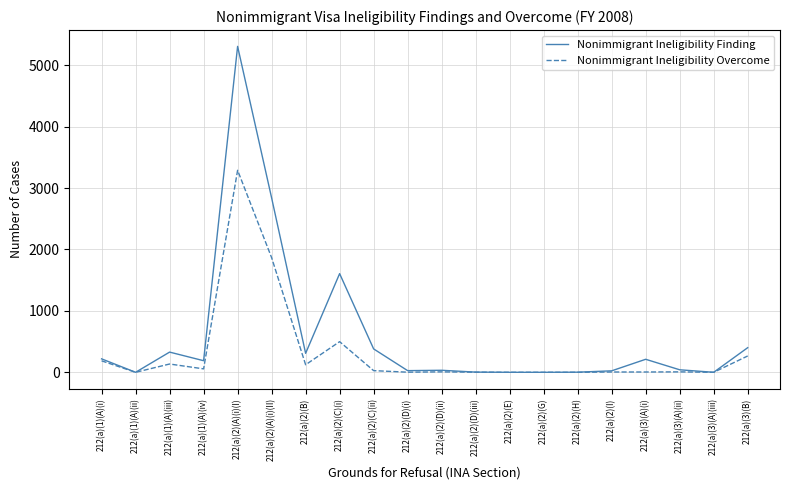

Which series changed the most between 212(a)(1)(A)(iii) and 212(a)(2)(C)(i)?

Nonimmigrant Ineligibility Finding